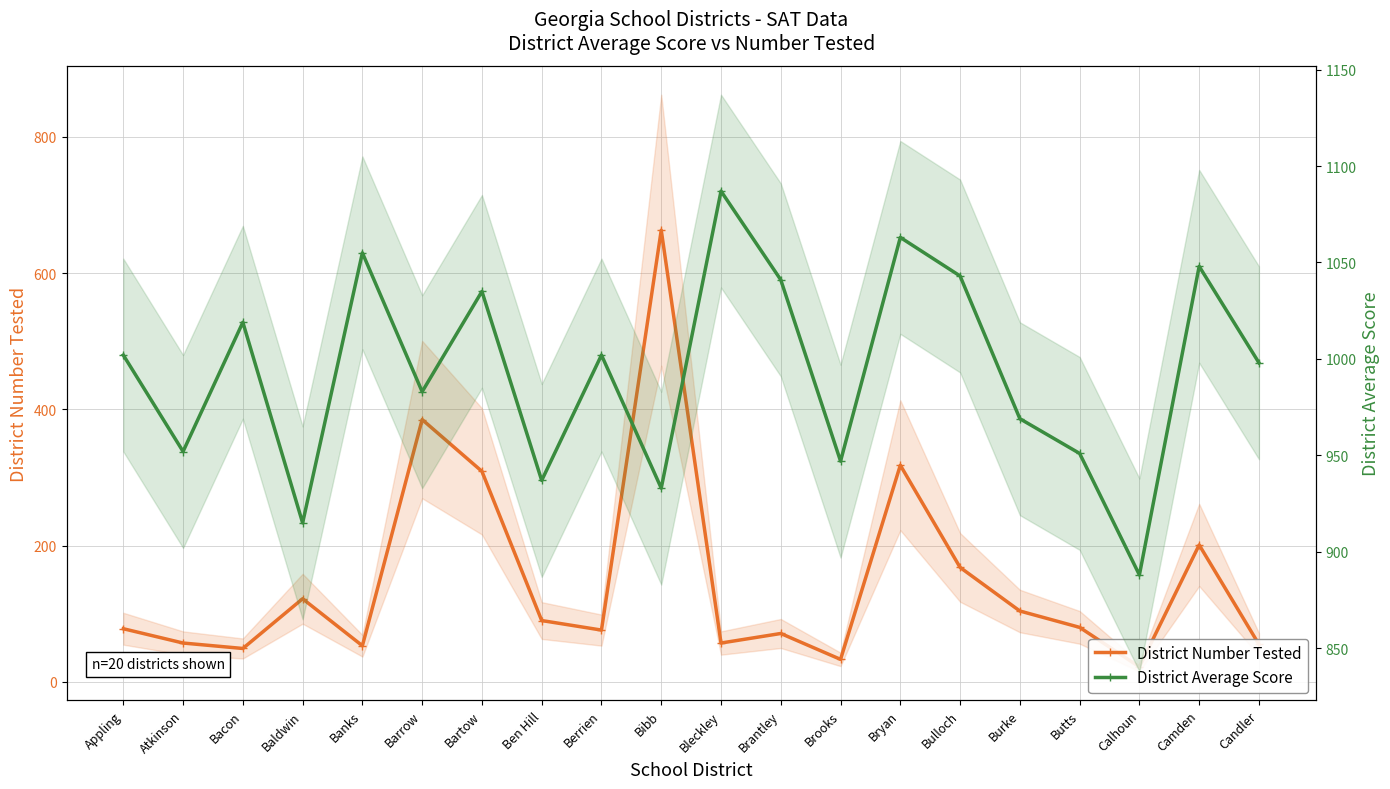

How many series are shown in this chart?

2